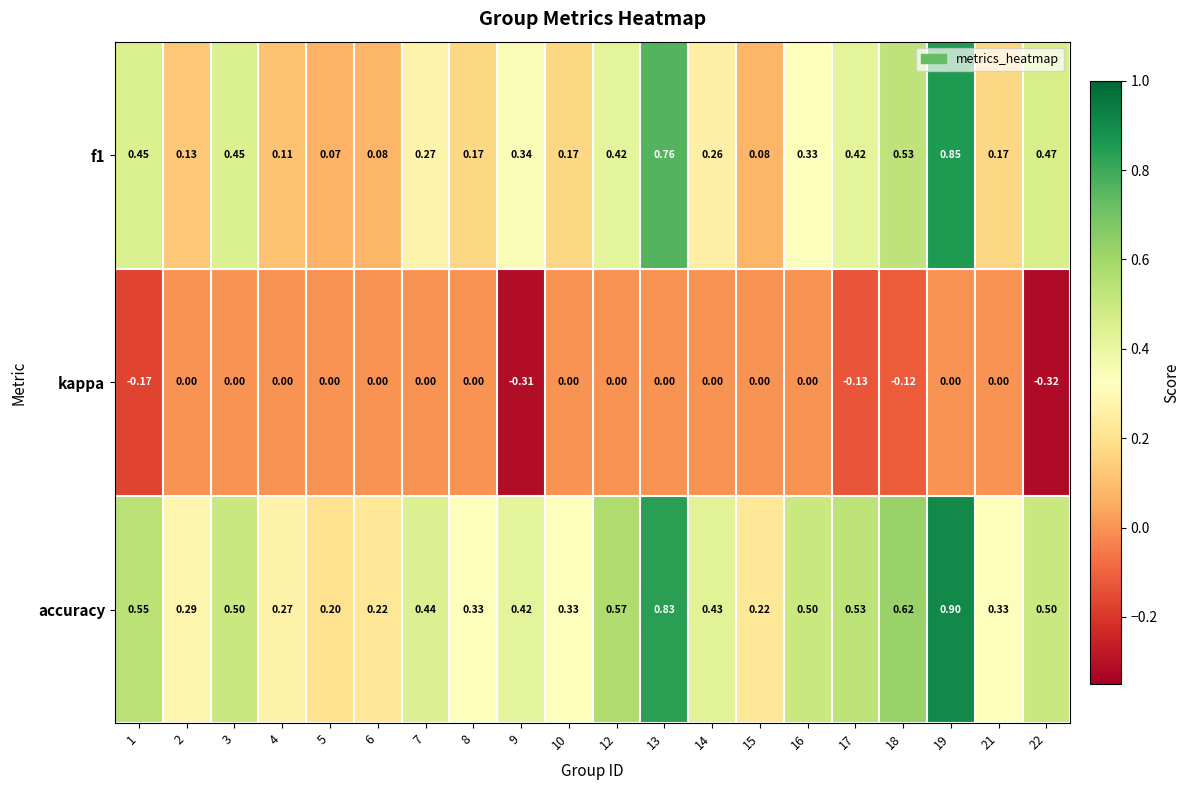

Count the number of categories in the chart.

20